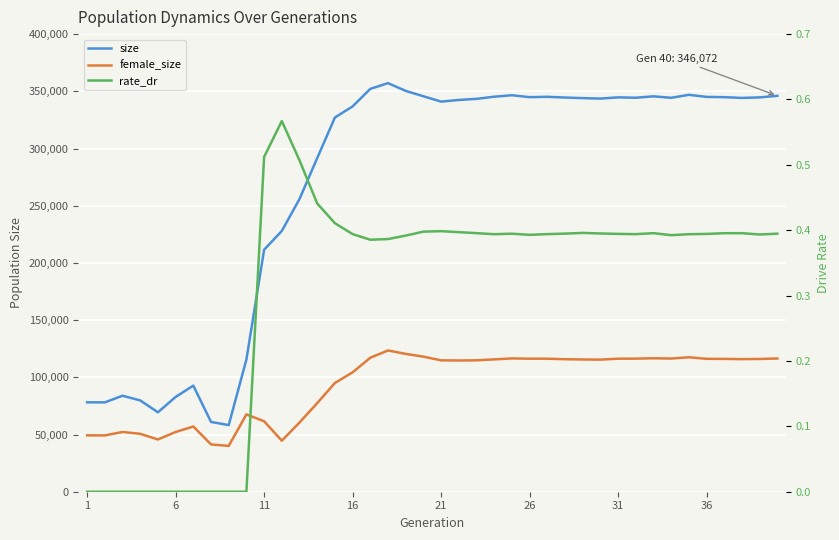

What are all the series names shown in the legend?

size, female_size, rate_dr